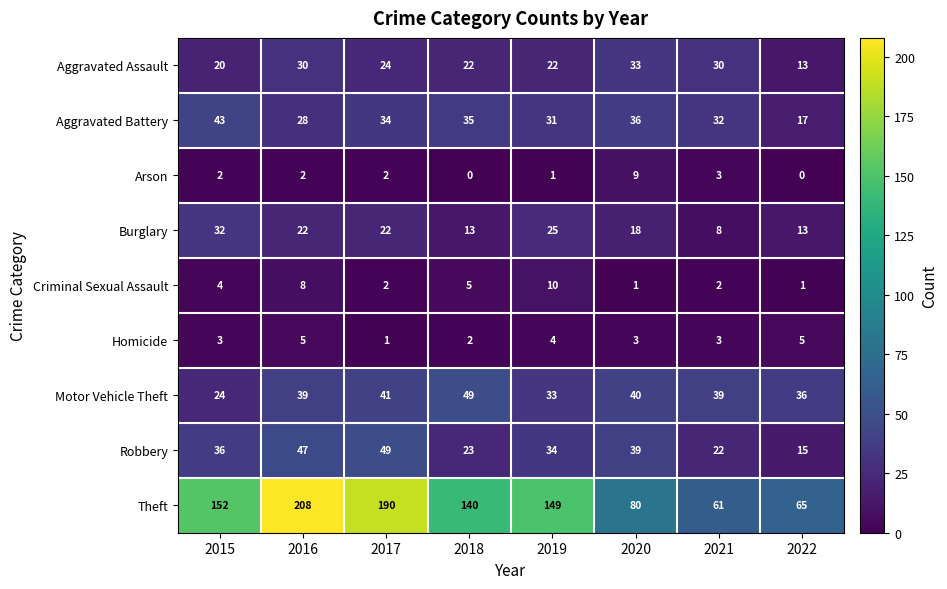

The value of Aggravated Assault at 2018 is 39. True or false?

False